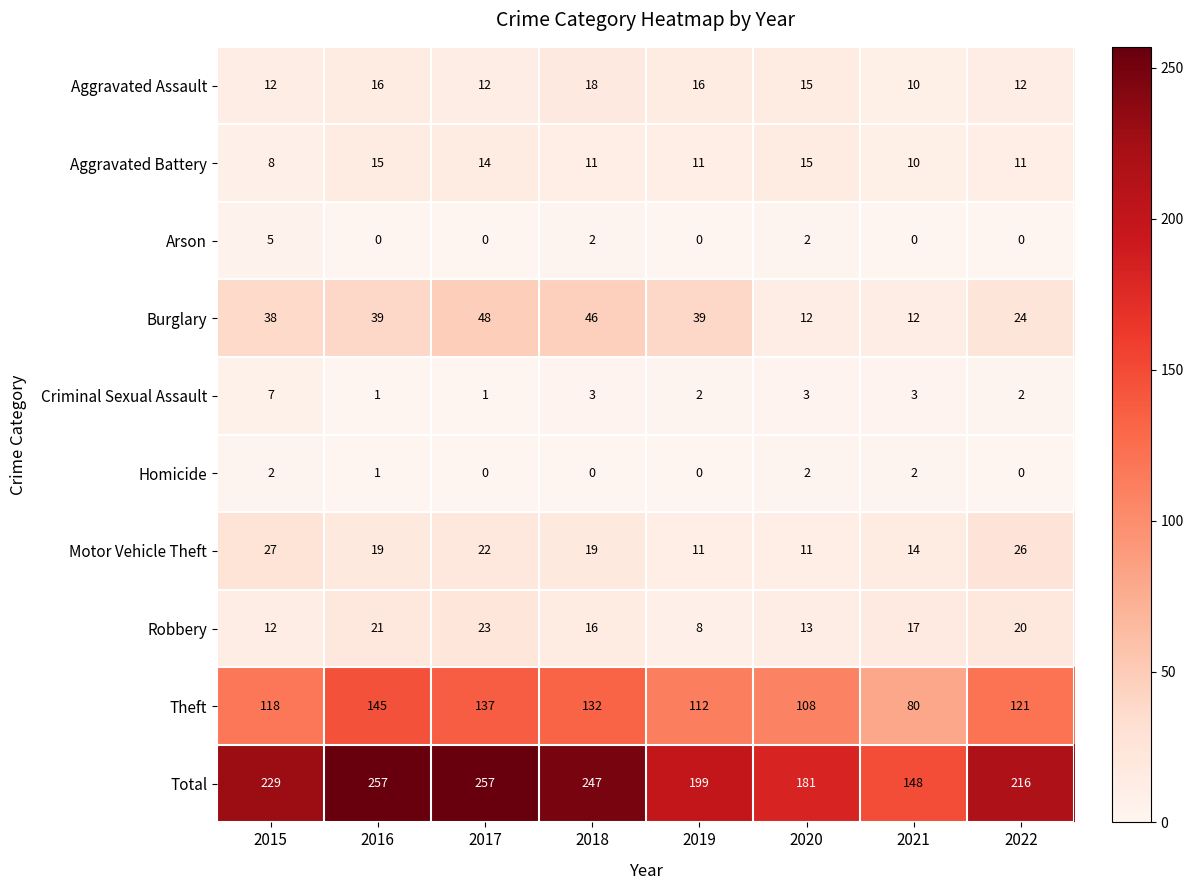

The value of Arson at 2016 is 0. True or false?

True